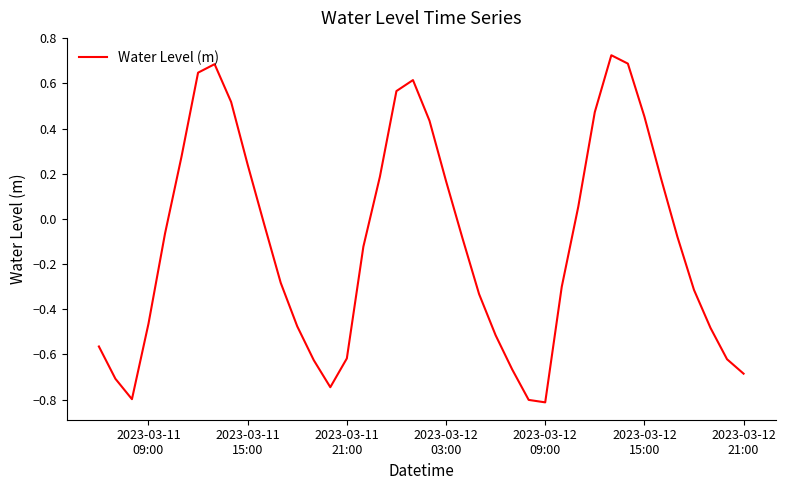

What is the smallest value displayed?

-0.8